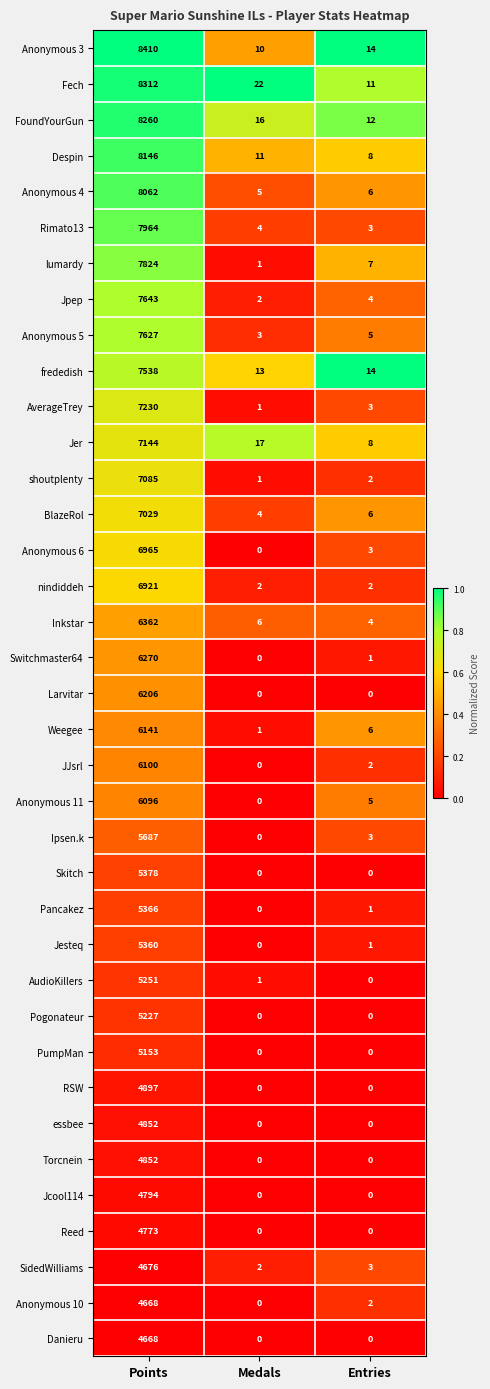

Is it true that lumardy equals 3 at Entries?

False